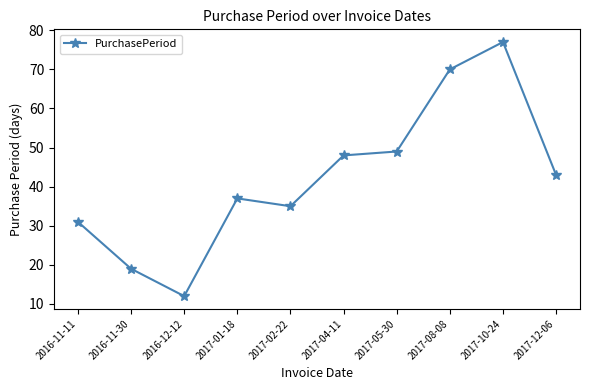

Rank the categories by value from highest to lowest.

2017-10-24, 2017-08-08, 2017-05-30, 2017-04-11, 2017-12-06, 2017-01-18, 2017-02-22, 2016-11-11, 2016-11-30, 2016-12-12